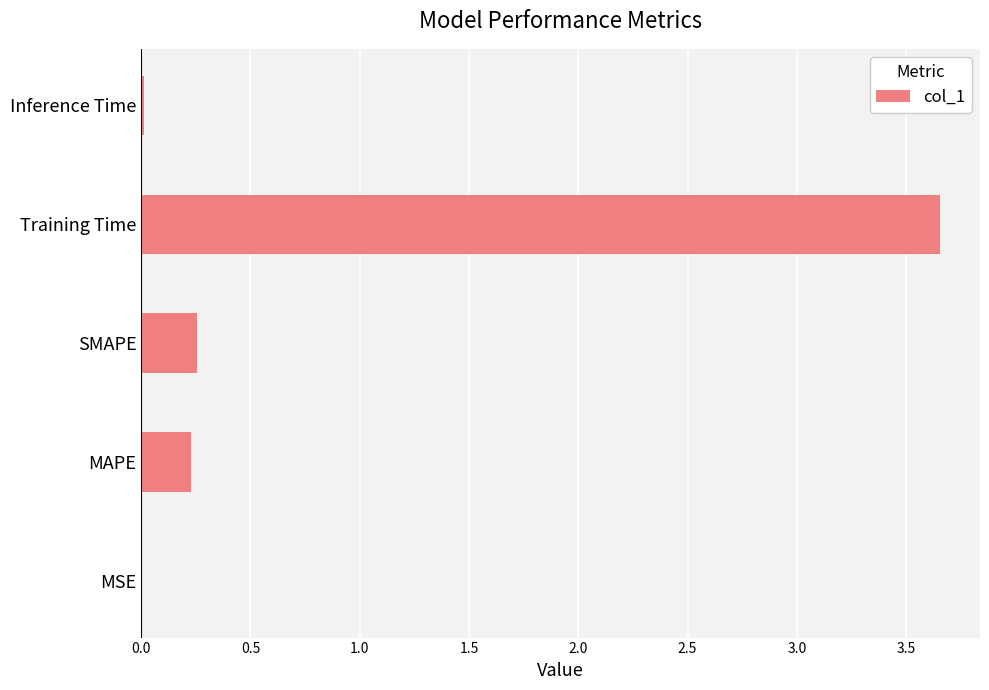

Between MSE and SMAPE, which is larger?

SMAPE